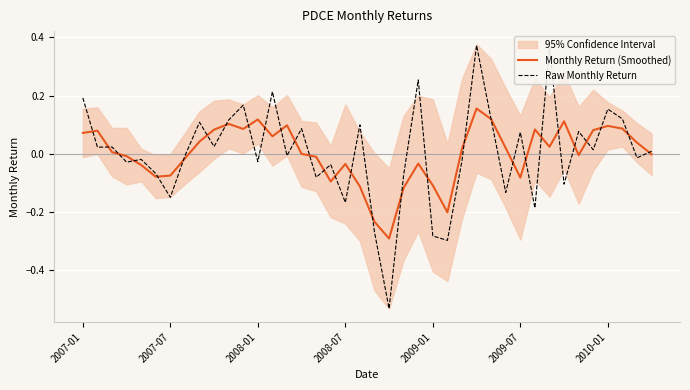

At which category is the sum across all series the highest?

27